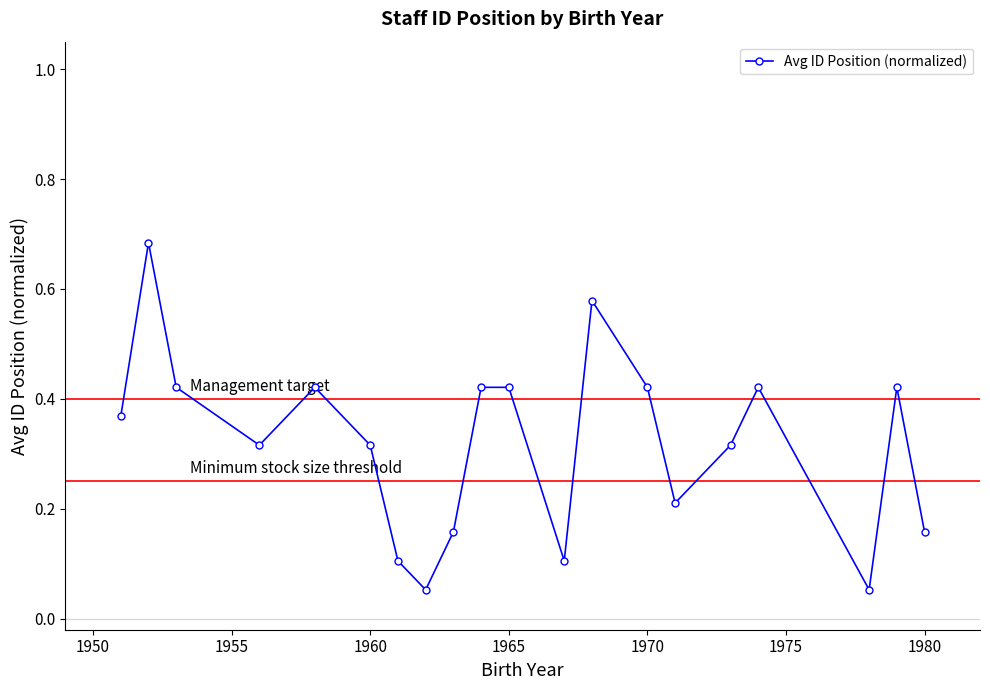

What is the sum of all values?

6.4